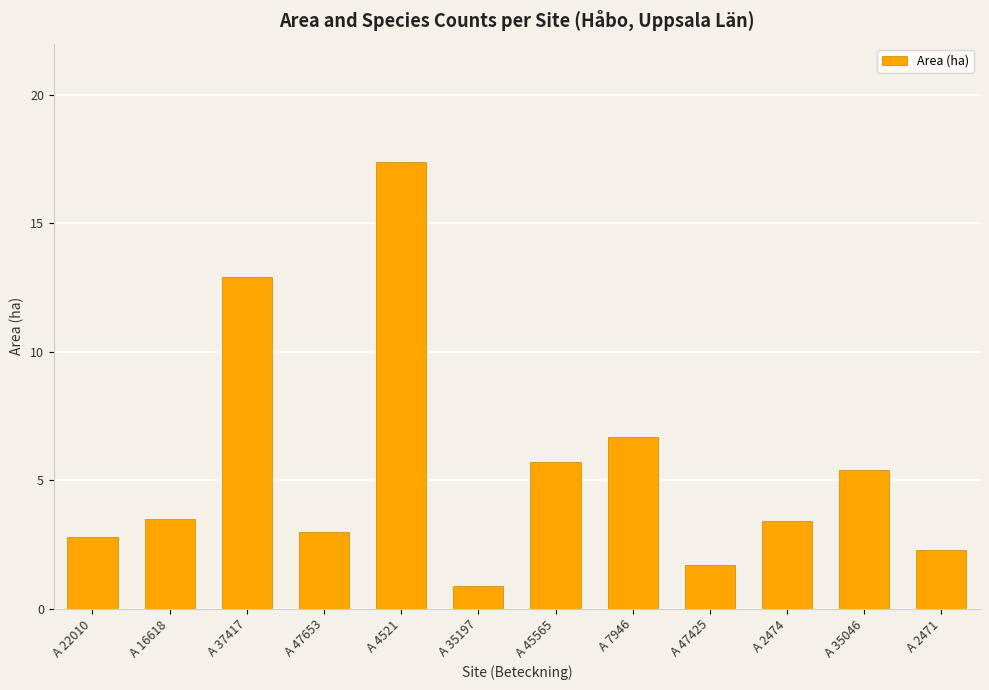

The chart shows a value of 1.4 at A 7946. True or false?

False